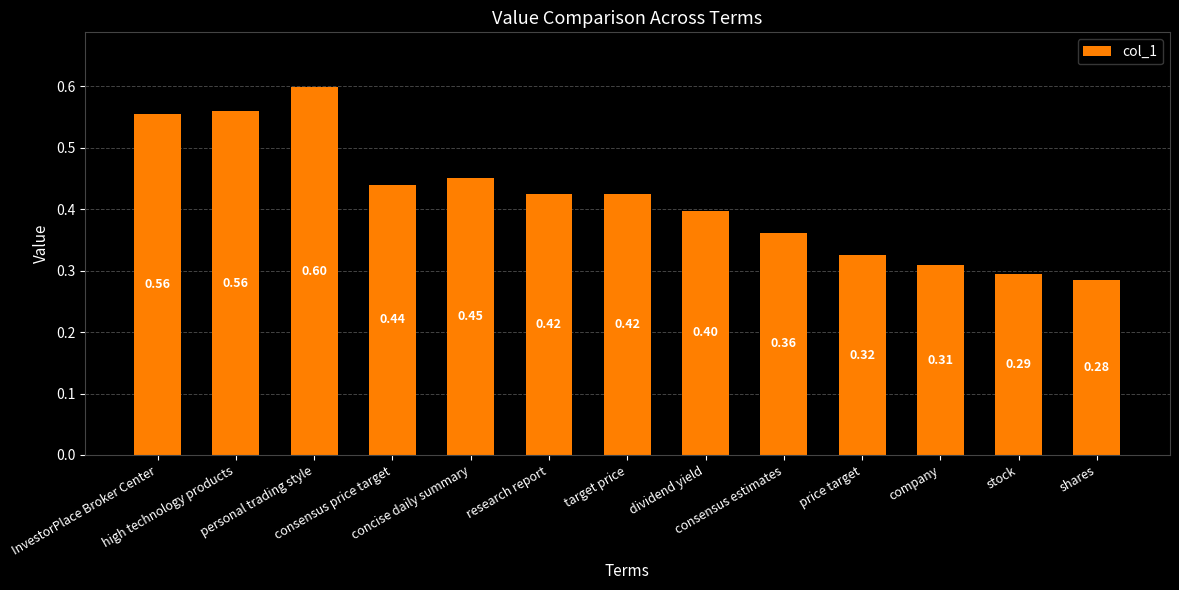

At which category does the chart reach its minimum across all series?

shares